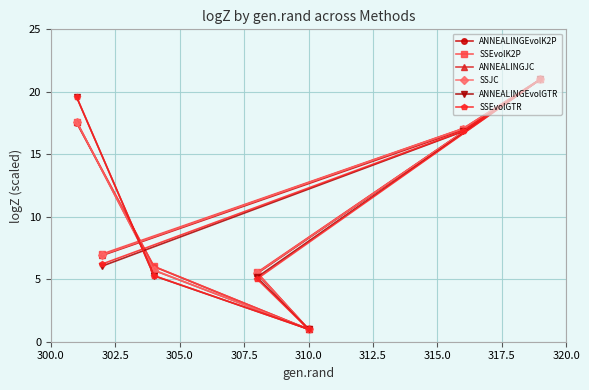

Does the chart display data point markers on the line(s)?

Yes